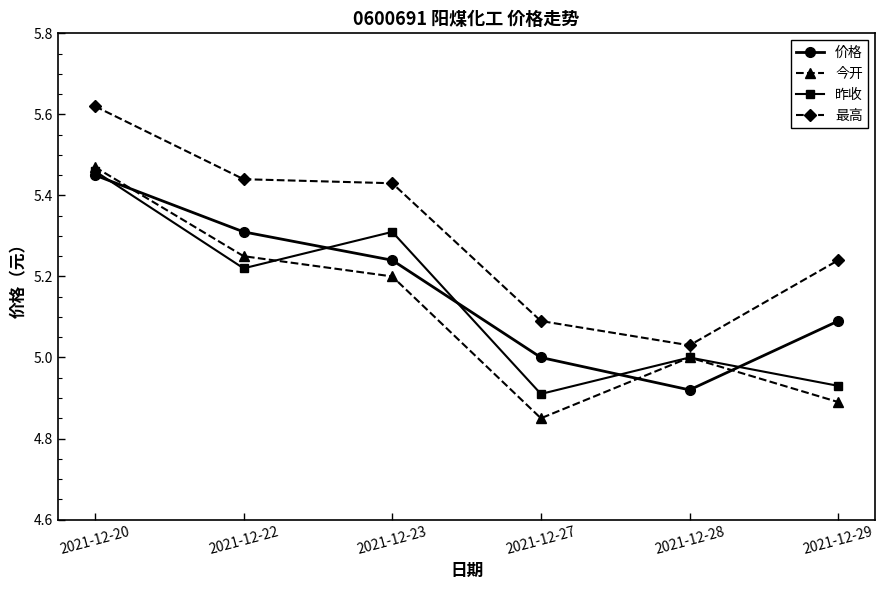

Count the number of data series in this chart.

4